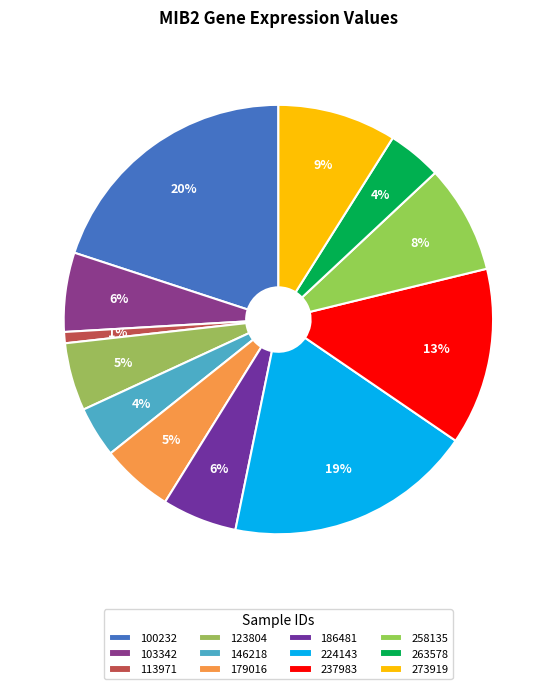

How many slices are in this pie chart?

12